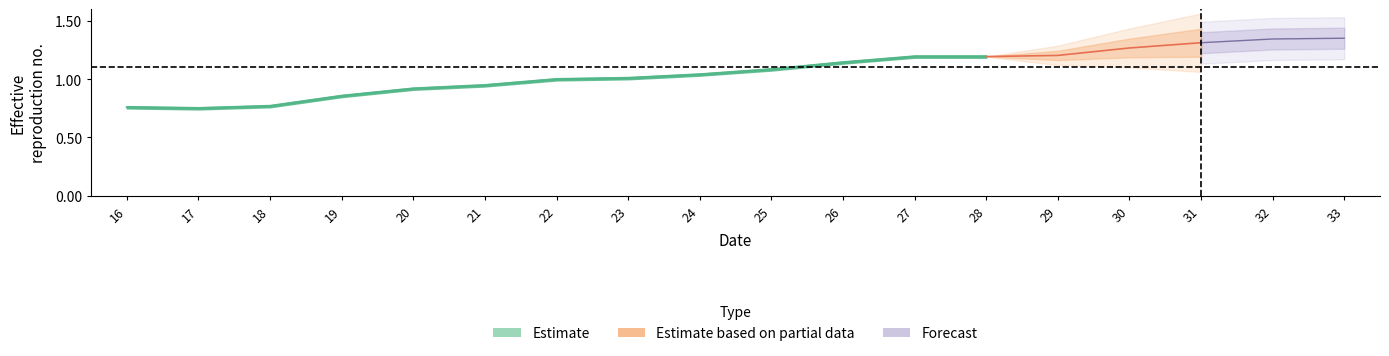

Reading left to right, list all the values displayed in this chart.

0.8	0.8	0.8	0.9	0.9	0.9	1.0	1.0	1.0	1.1	1.1	1.2	1.2